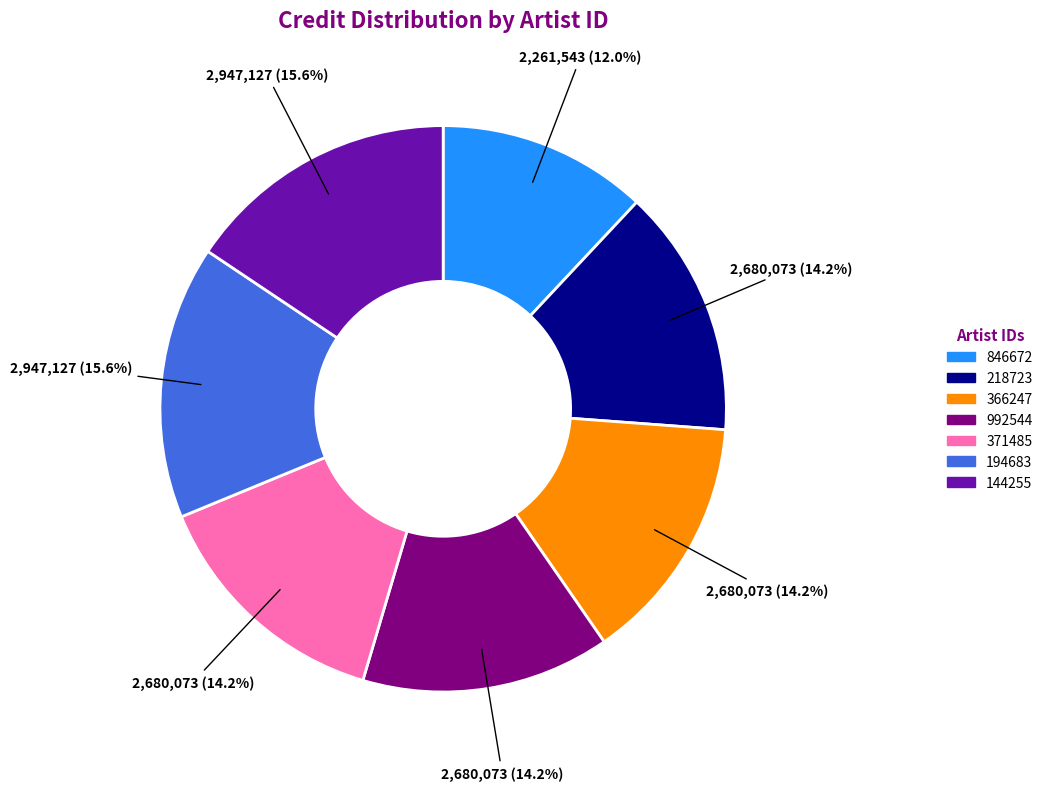

The 992544 slice represents 14% of the pie. True or false?

True